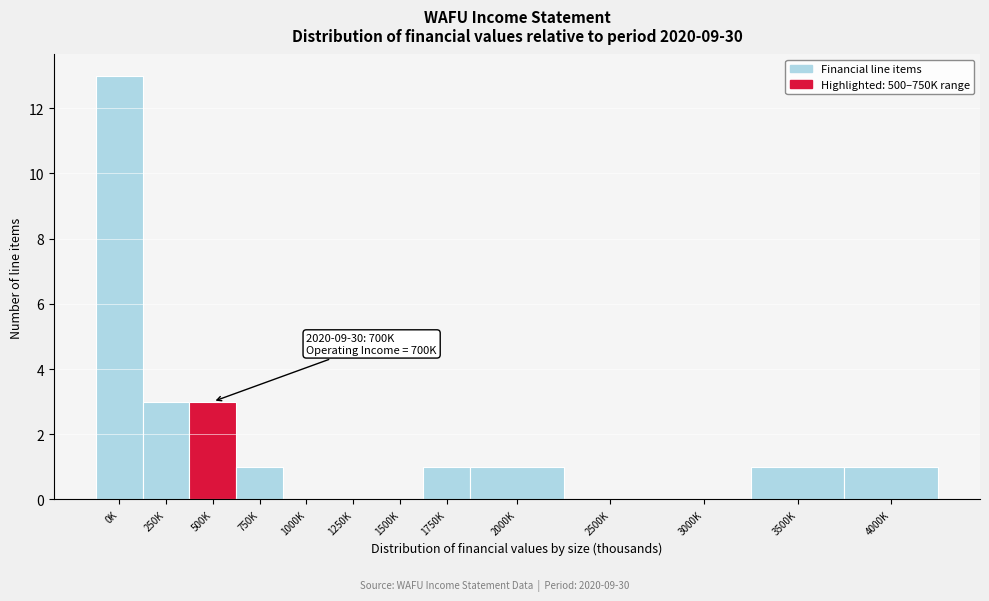

True or false: the data shows 0 at 1500K.

True